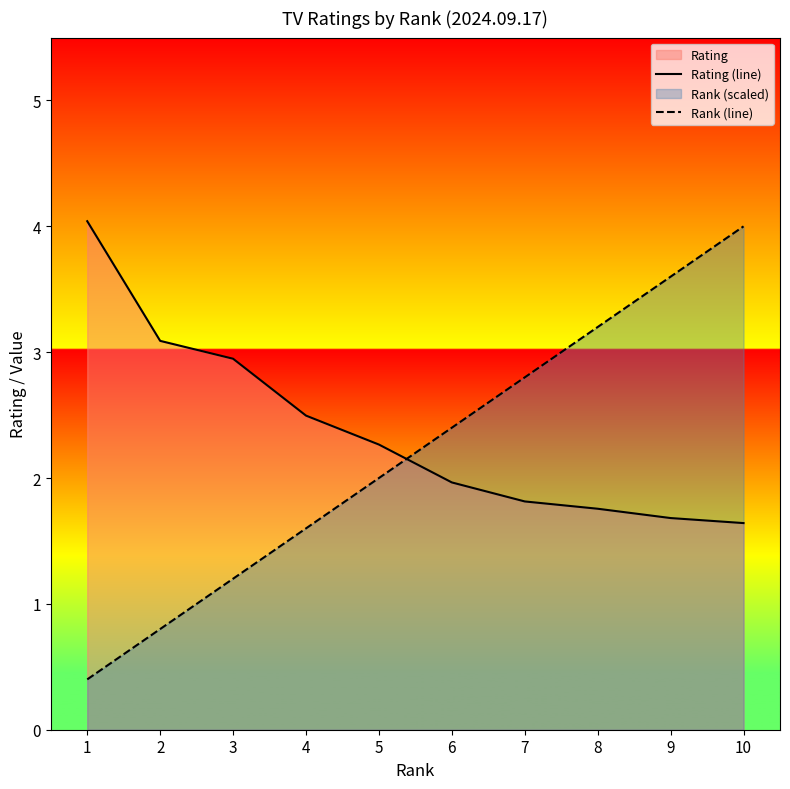

The value of Rating (line) at 4 is 2.5. True or false?

True